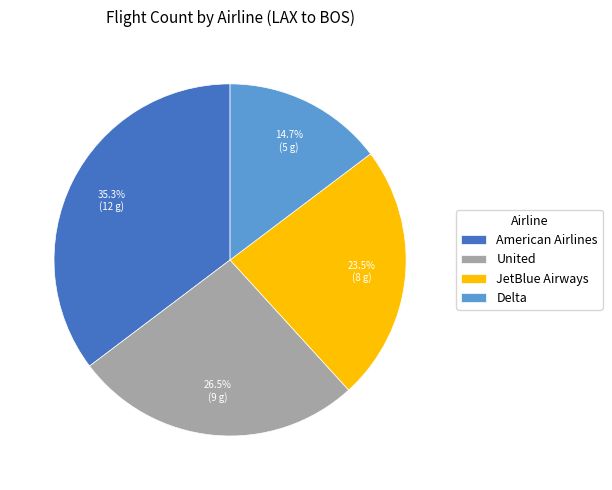

True or false: American Airlines accounts for 45% of the total.

False